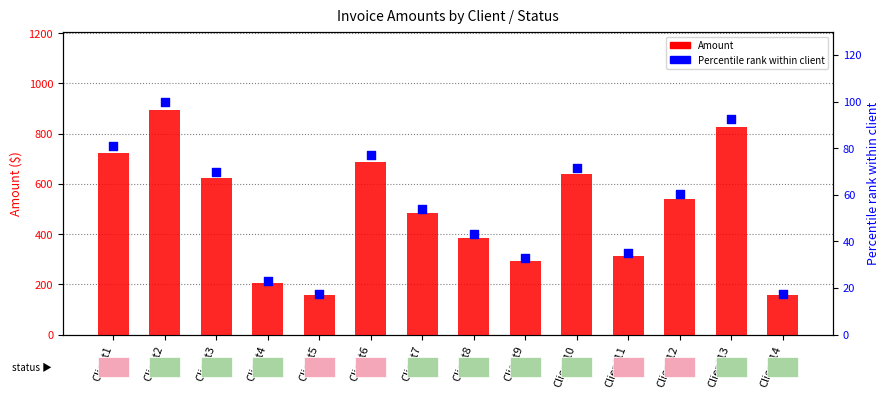

At how many categories does at least one series exceed 851?

1